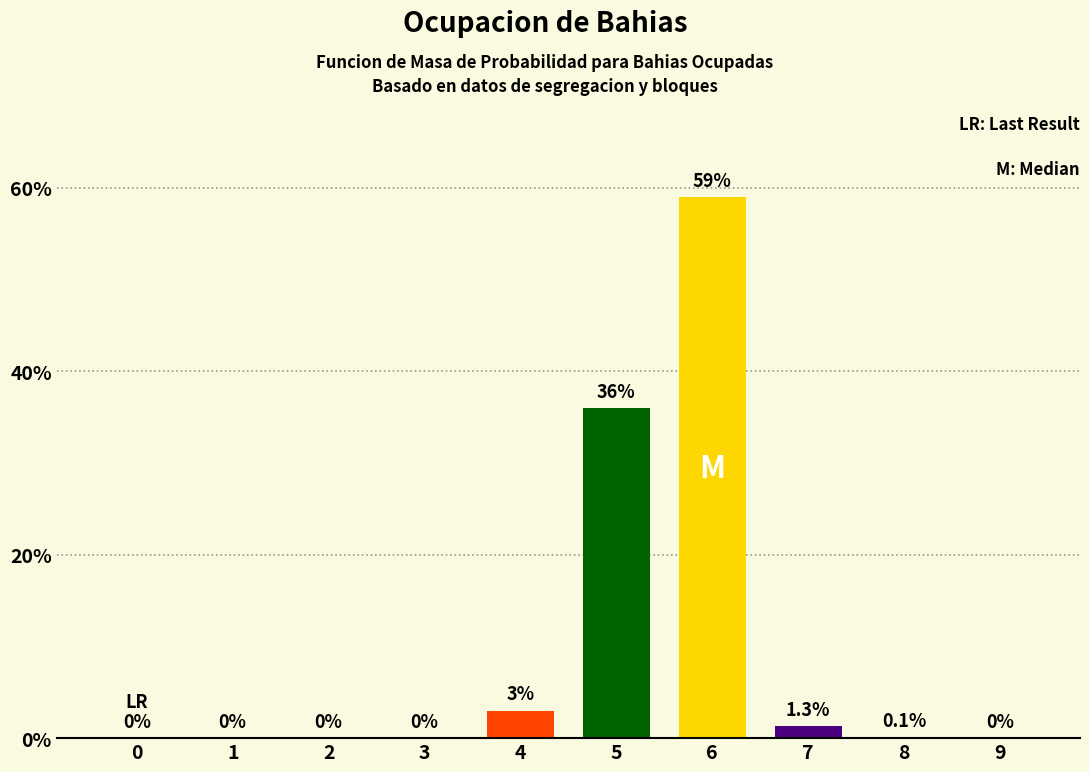

At which label is the value closest to 29?

5